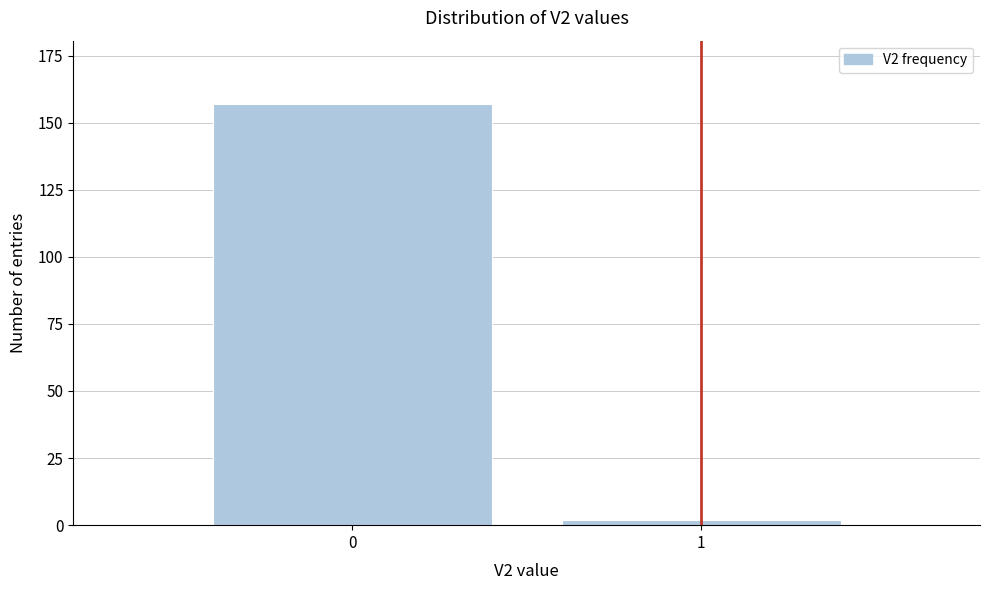

Reading right to left, extract all data points from this chart.

2	157